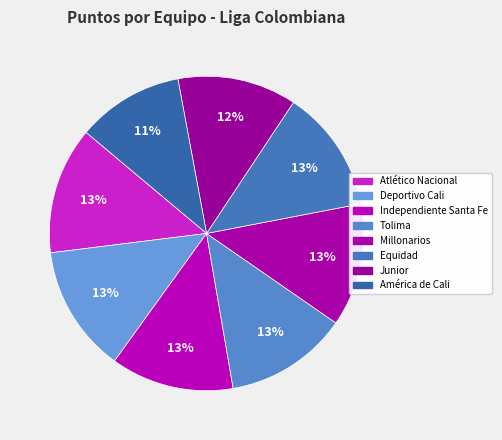

What percentage is the Equidad slice, to the nearest percent?

13%